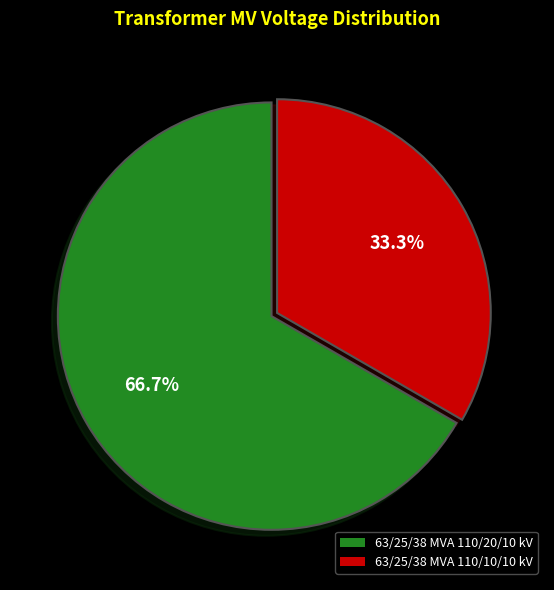

Which category has the smallest portion of the pie?

63/25/38 MVA 110/10/10 kV